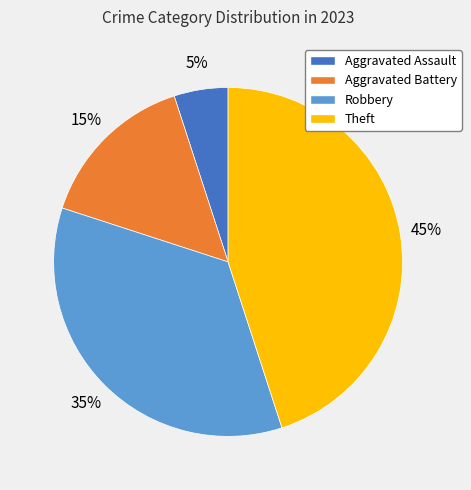

Rank the categories by value from highest to lowest.

Theft, Robbery, Aggravated Battery, Aggravated Assault